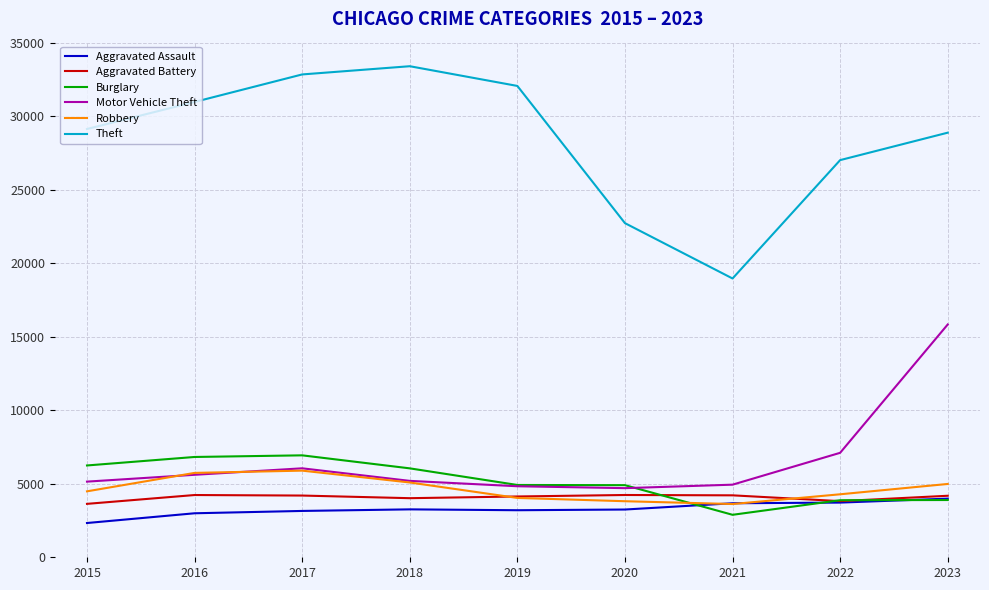

Is this an area chart (filled region under the line)?

No